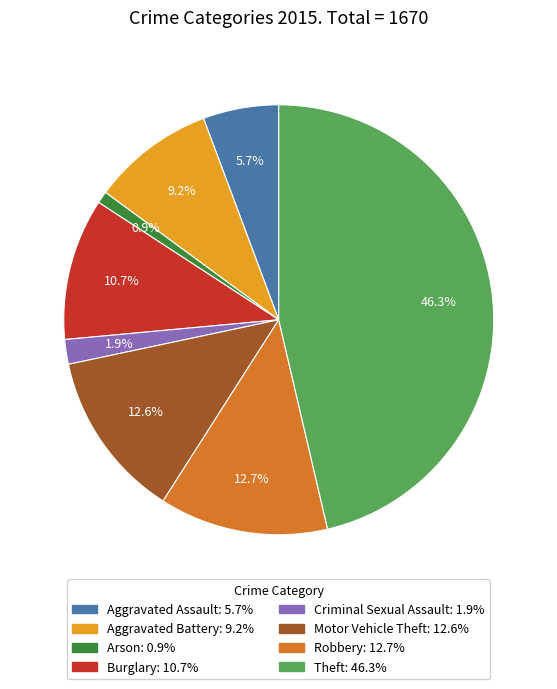

How many slices are in this pie chart?

8